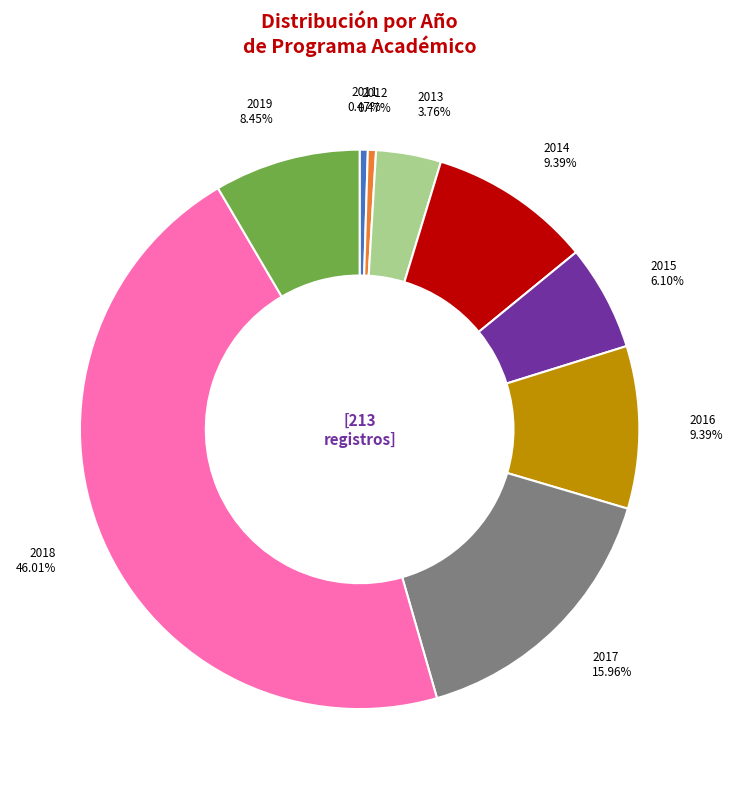

Count the number of slices in the pie.

9